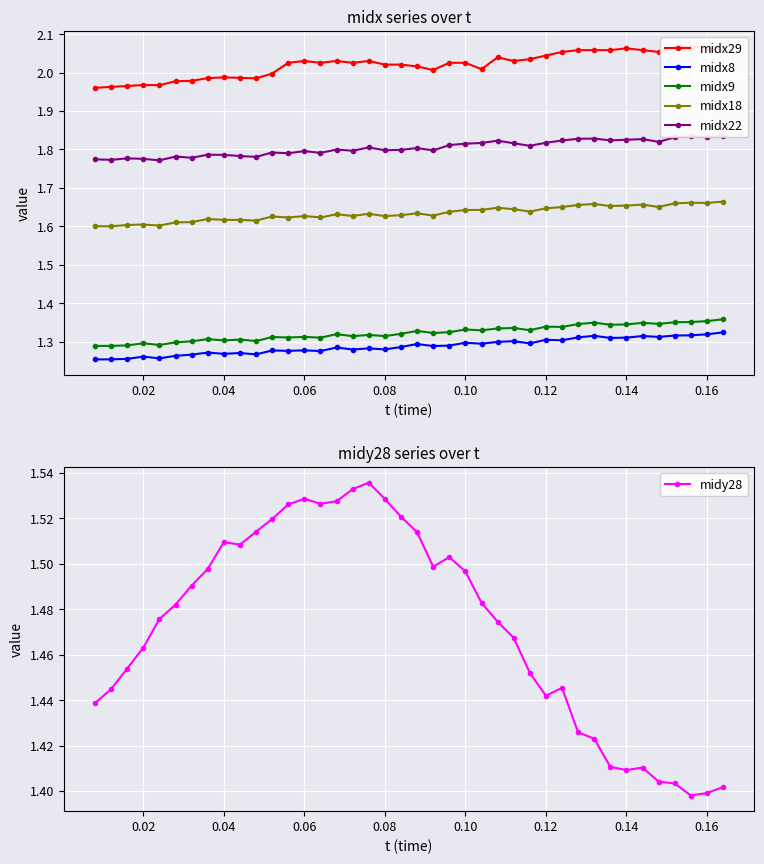

True or false: midx18 and midx9 intersect in this chart.

False